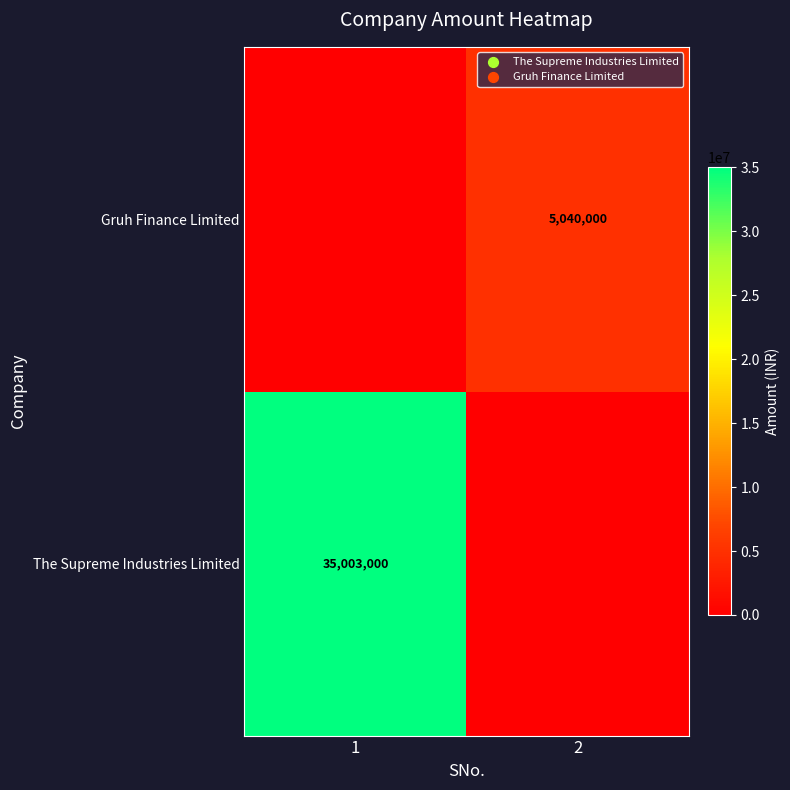

Is it true that Gruh Finance Limited equals 7062587 at 2?

False